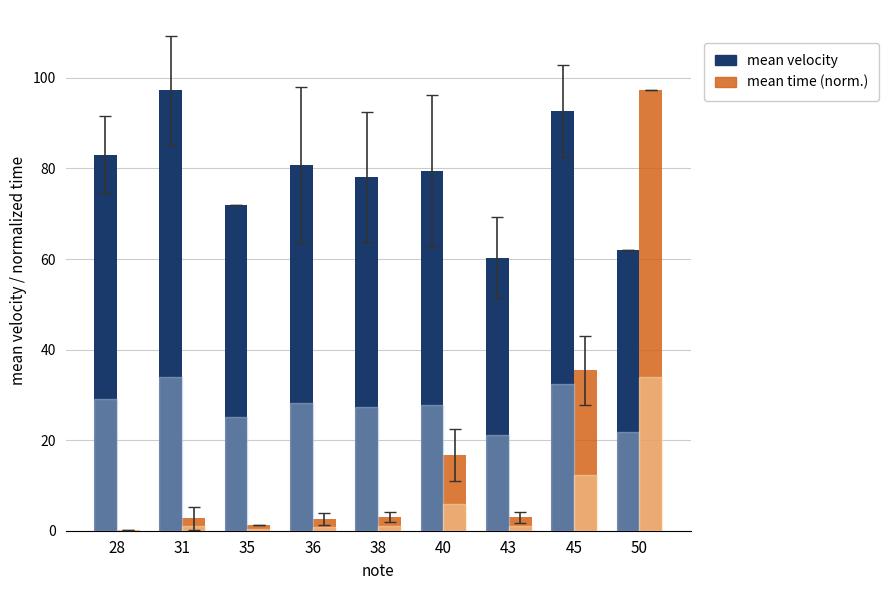

What is the total value across all series at 31?

100.0